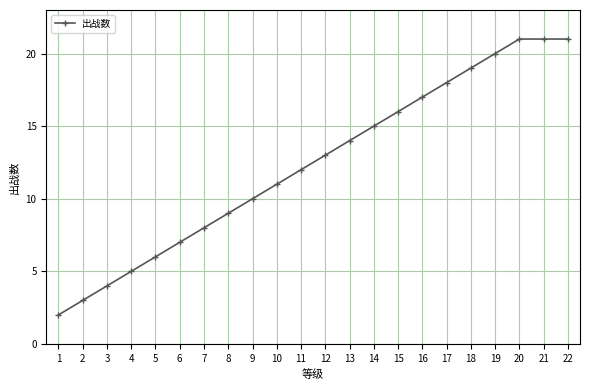

Is it true that the value at 22 is 34?

False